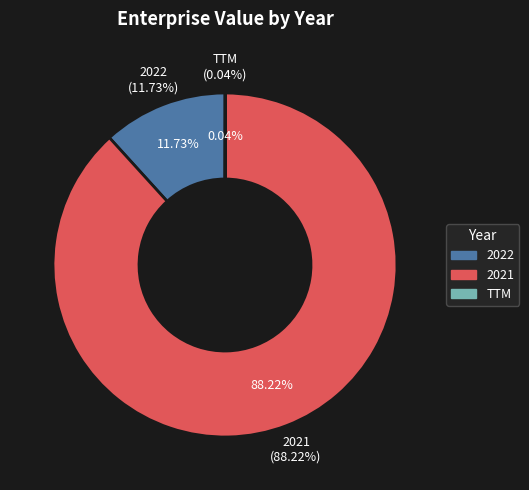

To the nearest percent, what percentage of the pie is 2021?

88%